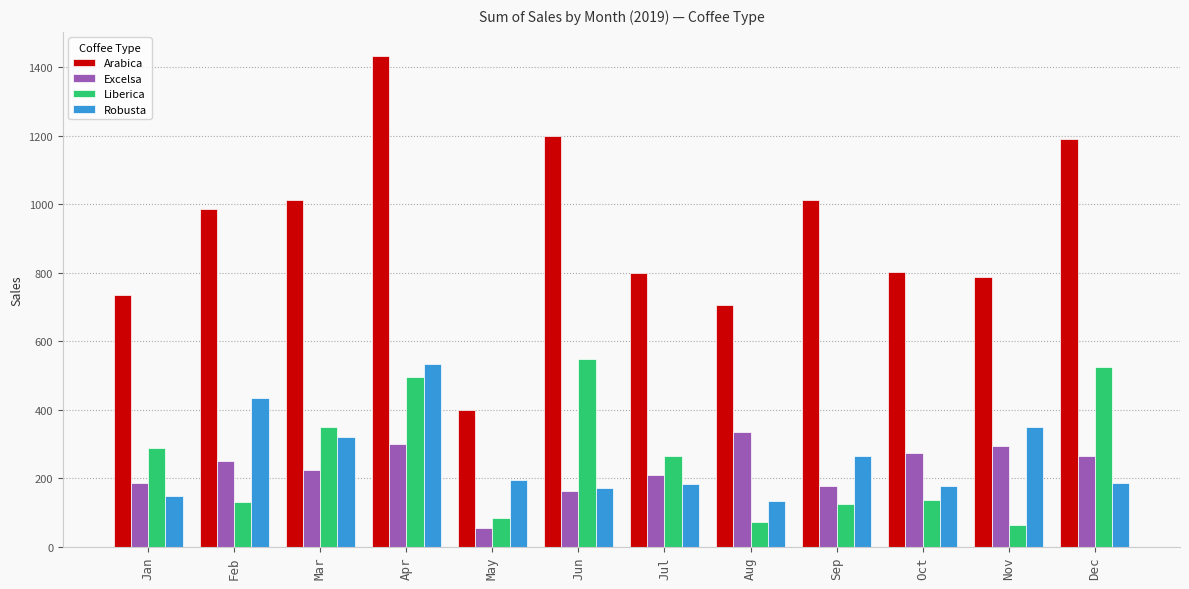

At Aug, list the series in order from smallest to largest.

Liberica, Robusta, Excelsa, Arabica